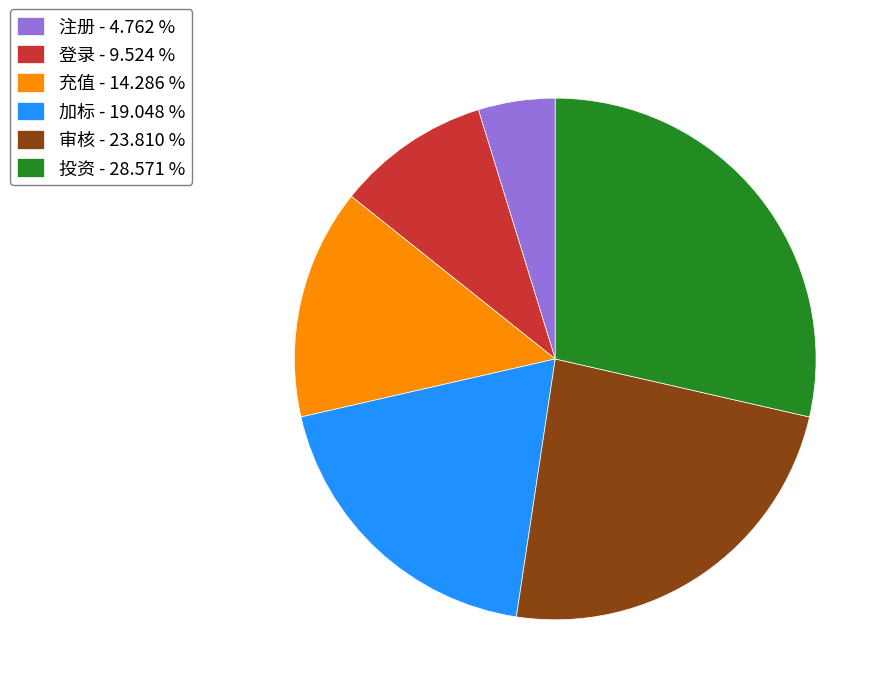

Between 登录 - 9.524 % and 投资 - 28.571 %, which is larger?

投资 - 28.571 %